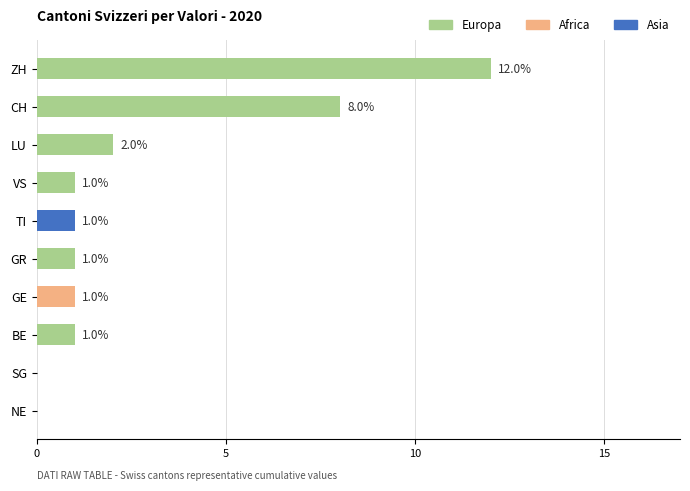

At which category is the sum across all series the highest?

ZH